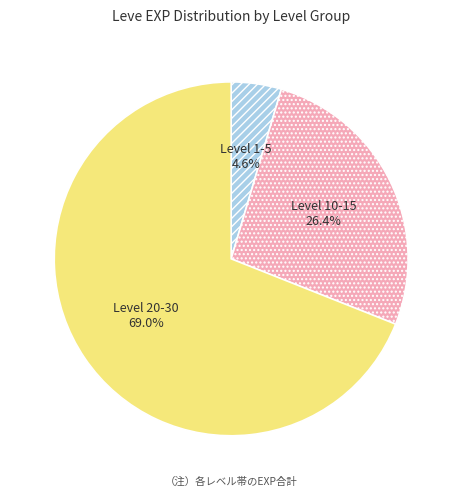

Is the sum of Level 1-5 and Level 10-15 greater than half?

No